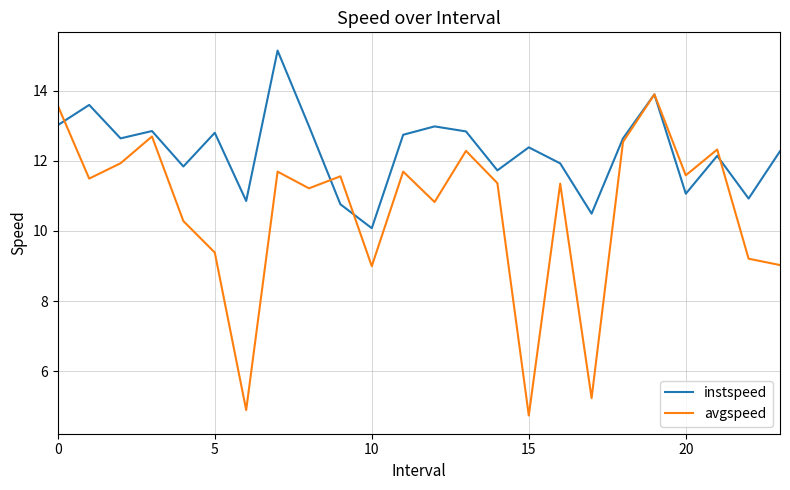

How many lines are shown in the chart?

2